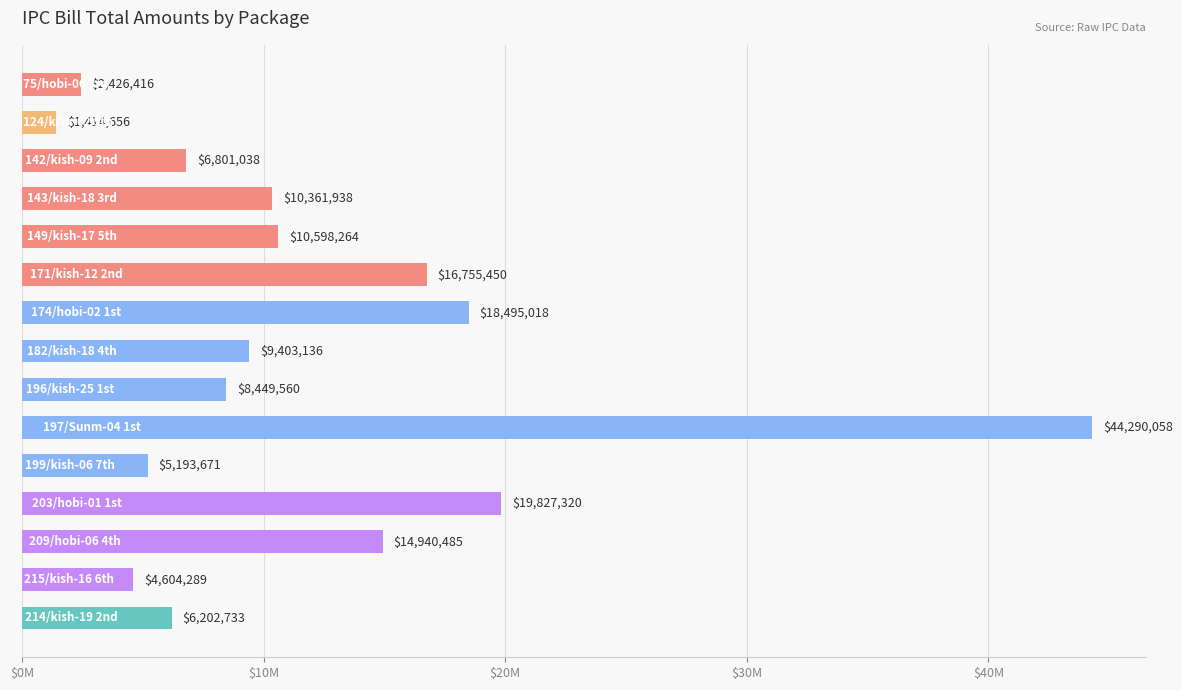

Does the chart contain any negative values?

No